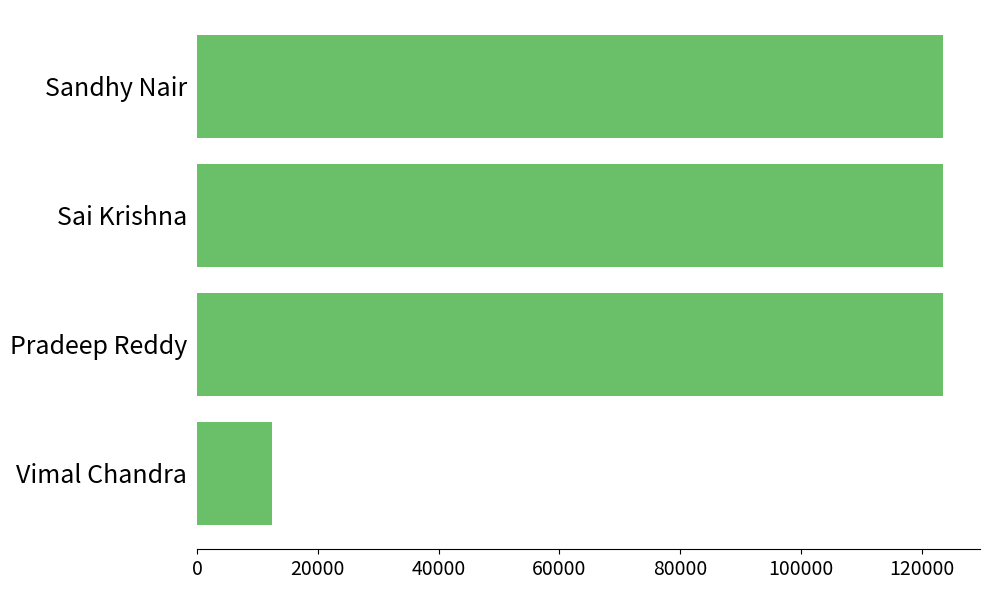

What is the change in value from Vimal Chandra to Sai Krishna?

+111112